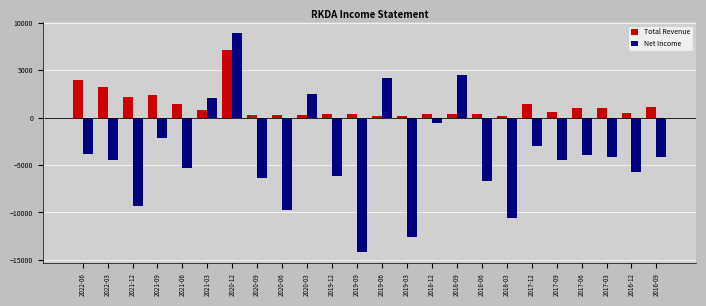

Which series changed the most between 2020-03 and 2016-09?

Net Income